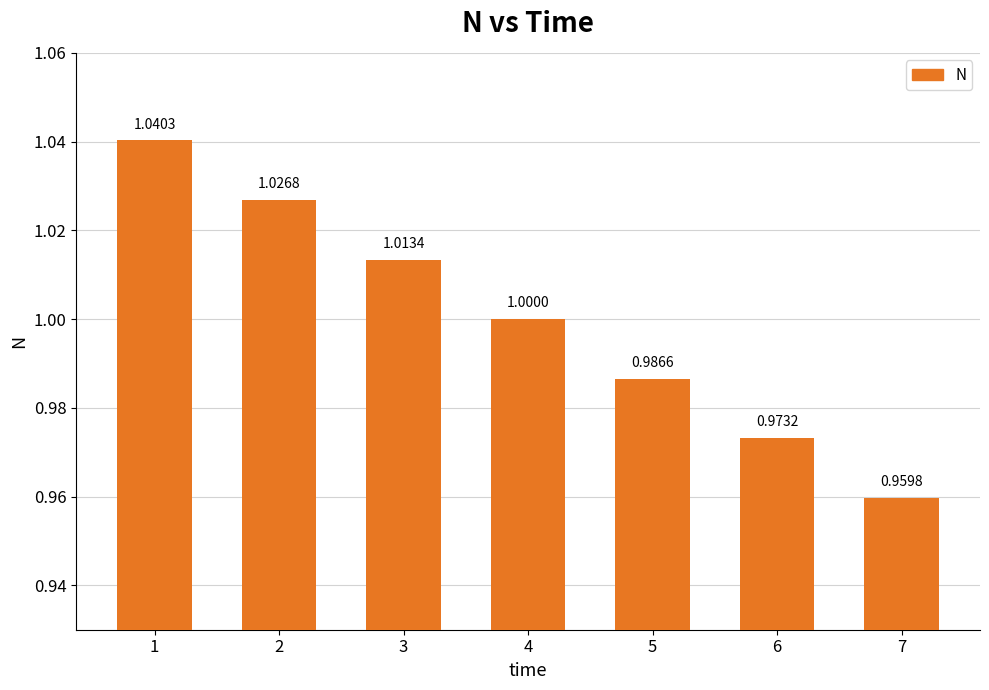

What is the maximum value shown in the chart?

1.0